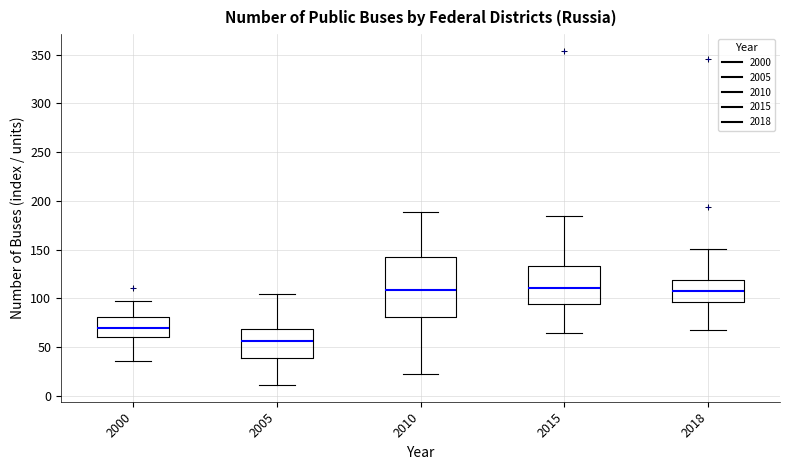

Reading left to right, read every box against the y-axis: the position of its median line, the range the box covers, and the ends of its whiskers. The values are not printed on the chart, so give them approximately, as read against the axis.

2000: median 70, box 60 to 80, whiskers 35 to 95
2005: median 55, box 40 to 70, whiskers 10 to 105
2010: median 110, box 80 to 145, whiskers 20 to 190
2015: median 110, box 95 to 135, whiskers 65 to 185
2018: median 105, box 95 to 120, whiskers 65 to 150